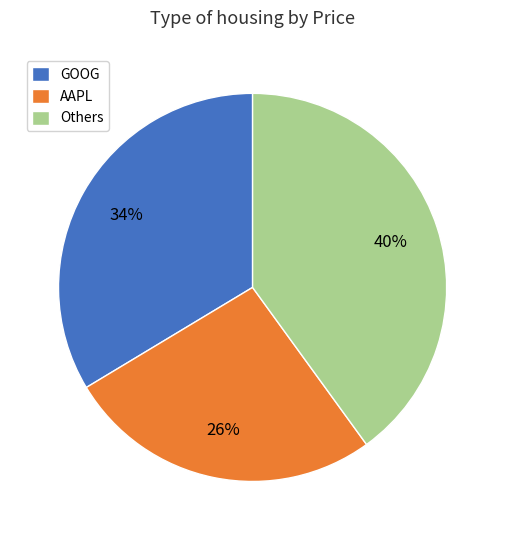

Is there a majority slice in this chart?

No